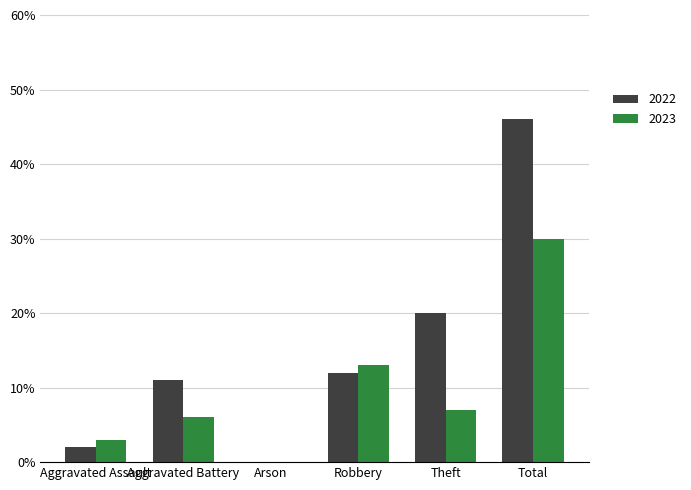

The value of 2023 at Arson is 0. True or false?

True